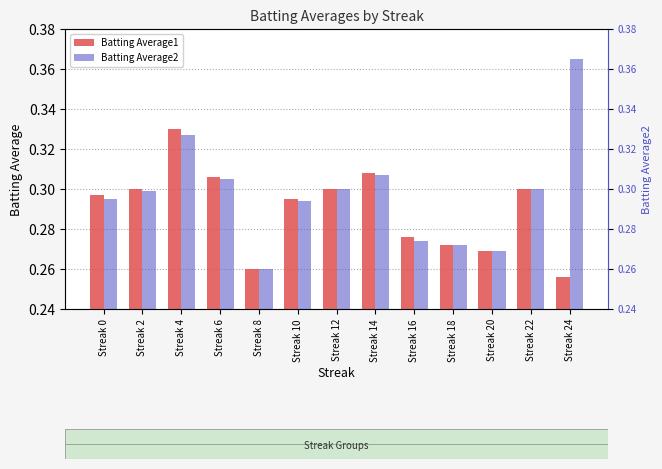

Reading left to right, transcribe all the data shown in this chart.

Batting Average1: Streak 0=0.3	Streak 2=0.3	Streak 4=0.3	Streak 6=0.3	Streak 8=0.3	Streak 10=0.3	Streak 12=0.3	Streak 14=0.3	Streak 16=0.3	Streak 18=0.3	Streak 20=0.3	Streak 22=0.3	Streak 24=0.3
Batting Average2: Streak 0=0.3	Streak 2=0.3	Streak 4=0.3	Streak 6=0.3	Streak 8=0.3	Streak 10=0.3	Streak 12=0.3	Streak 14=0.3	Streak 16=0.3	Streak 18=0.3	Streak 20=0.3	Streak 22=0.3	Streak 24=0.4